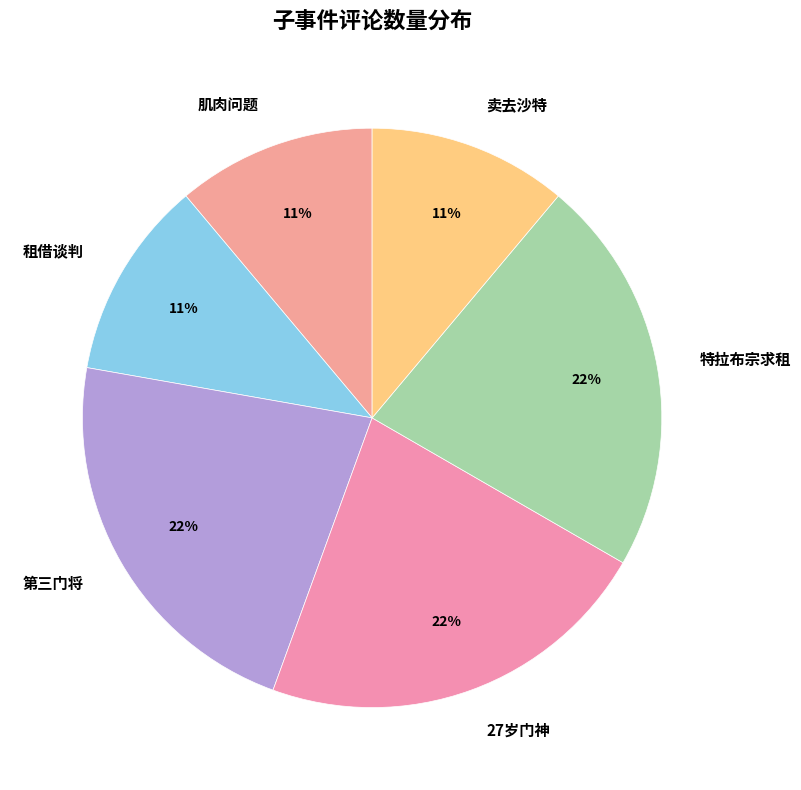

To the nearest percent, what is the average slice percentage?

17%